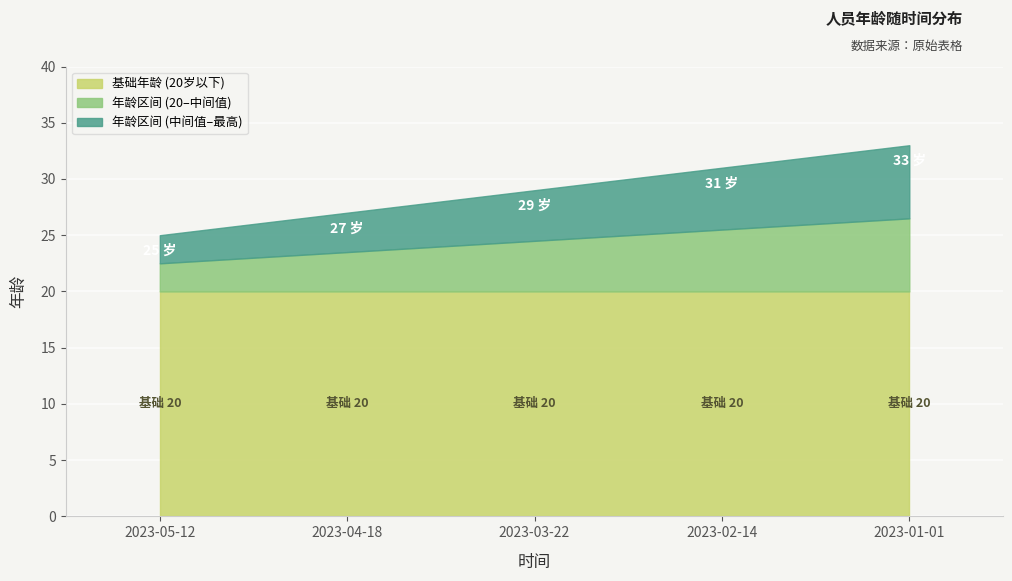

List the labels in order of value, largest first.

2023-01-01, 2023-02-14, 2023-03-22, 2023-04-18, 2023-05-12